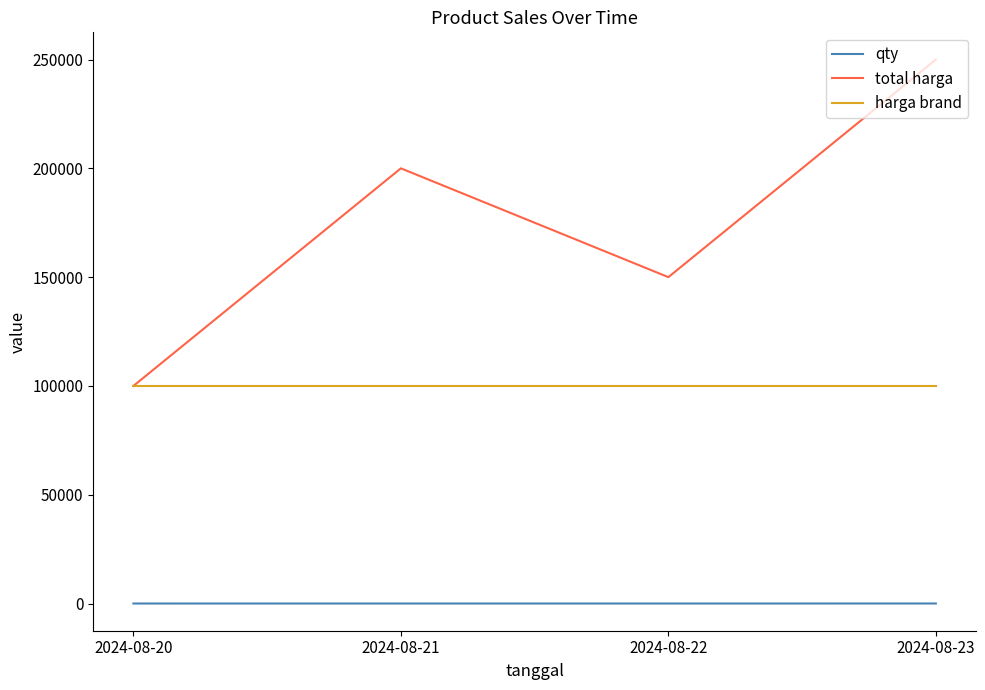

What are all the series names shown in the legend?

qty, total harga, harga brand